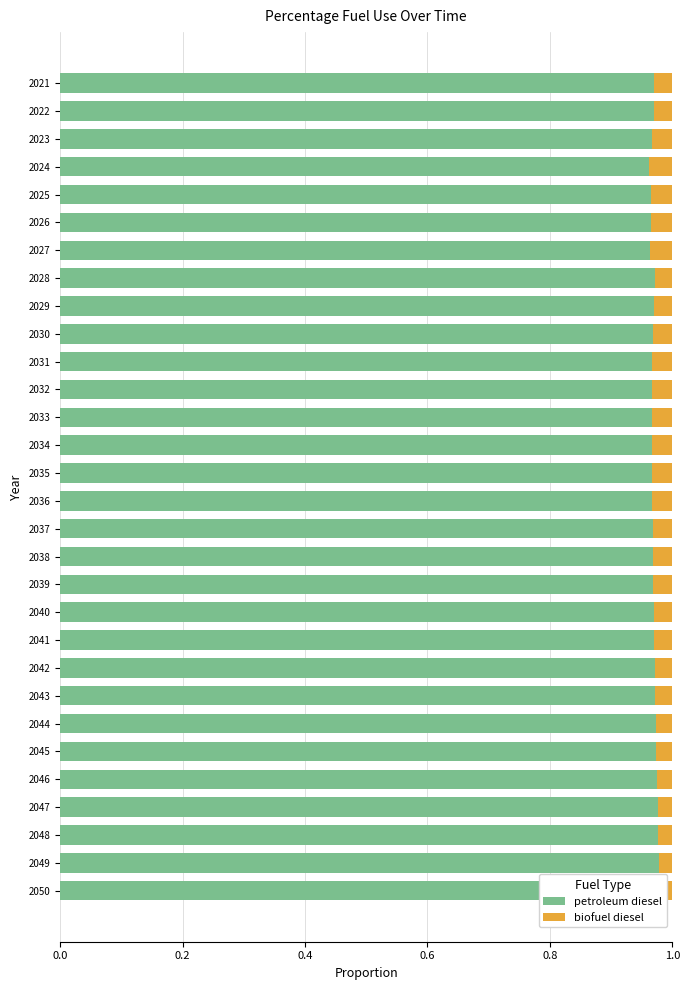

What is the difference between the highest and lowest values at 2042?

0.9